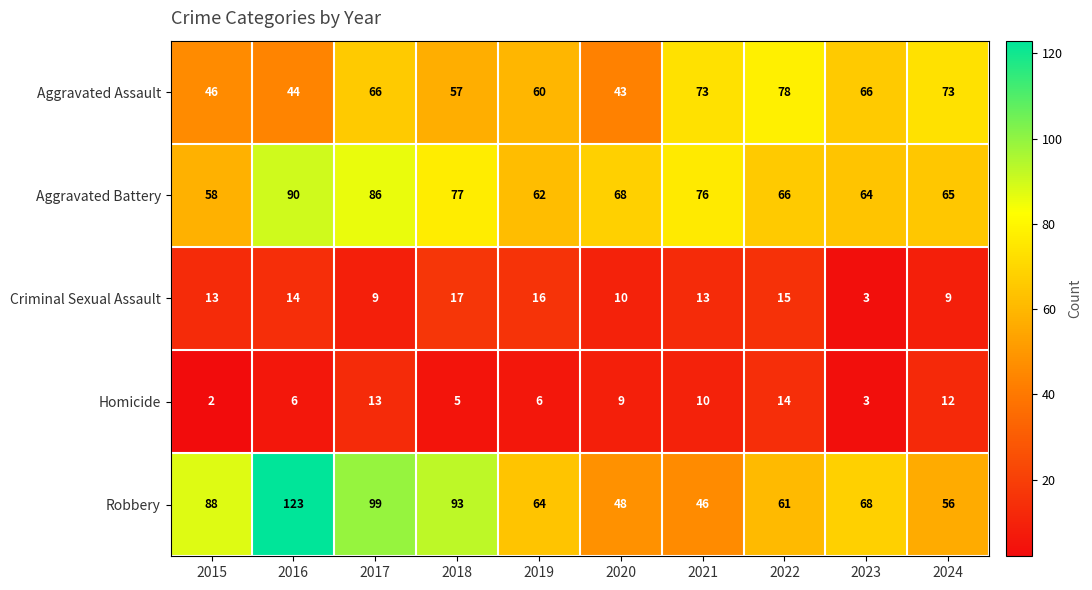

What is the sum of all Aggravated Battery values?

712